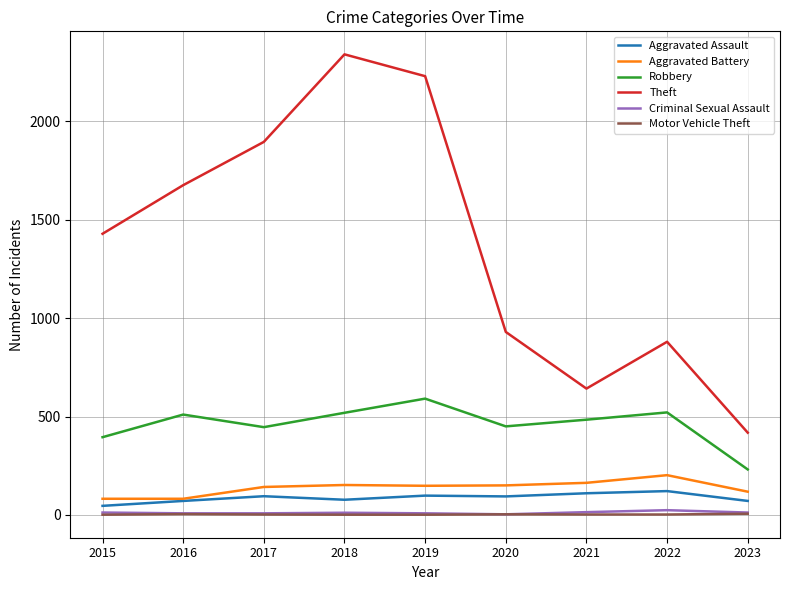

At which category does the chart reach its peak across all series?

2018